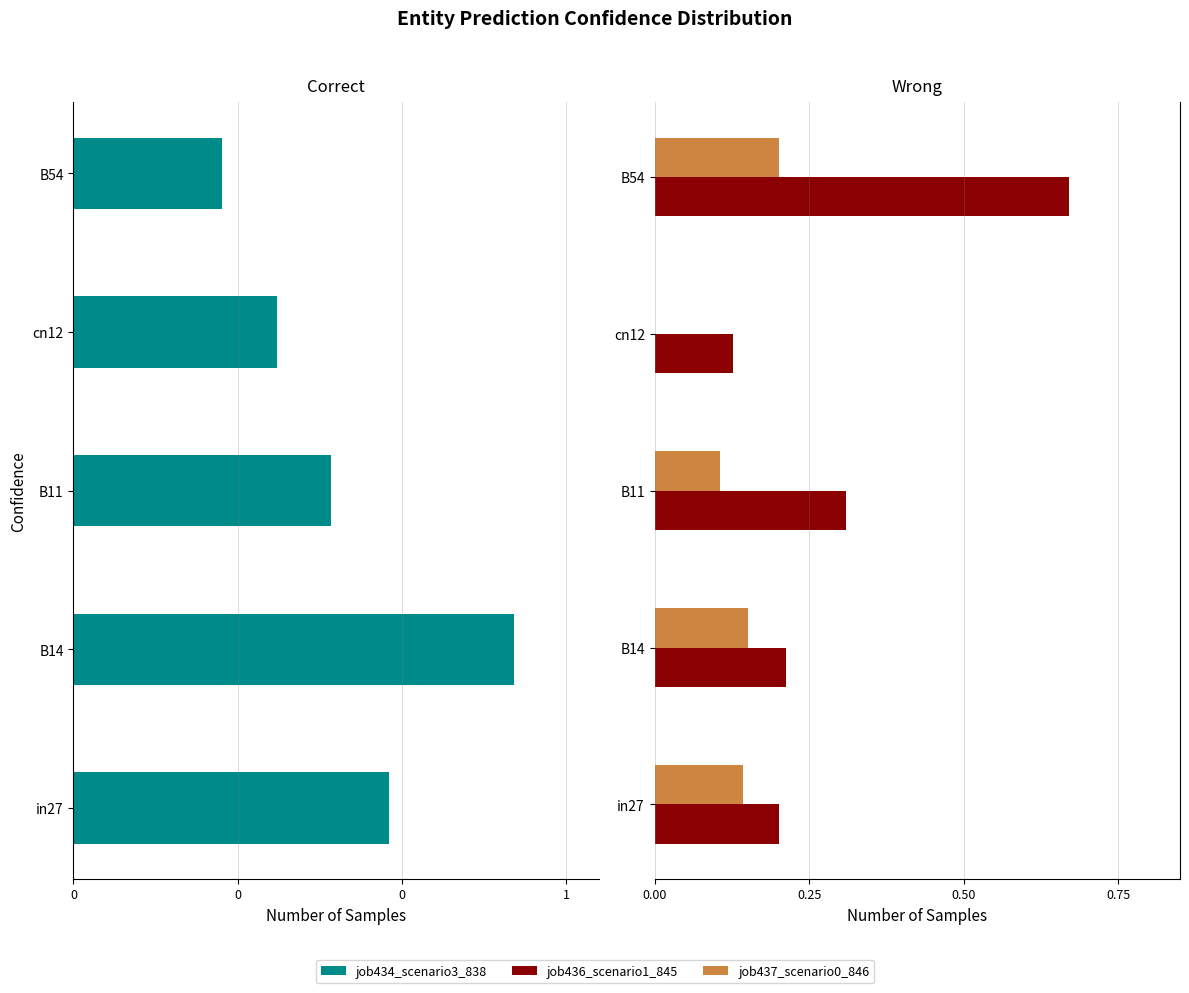

What is the minimum value shown in the chart?

-0.7